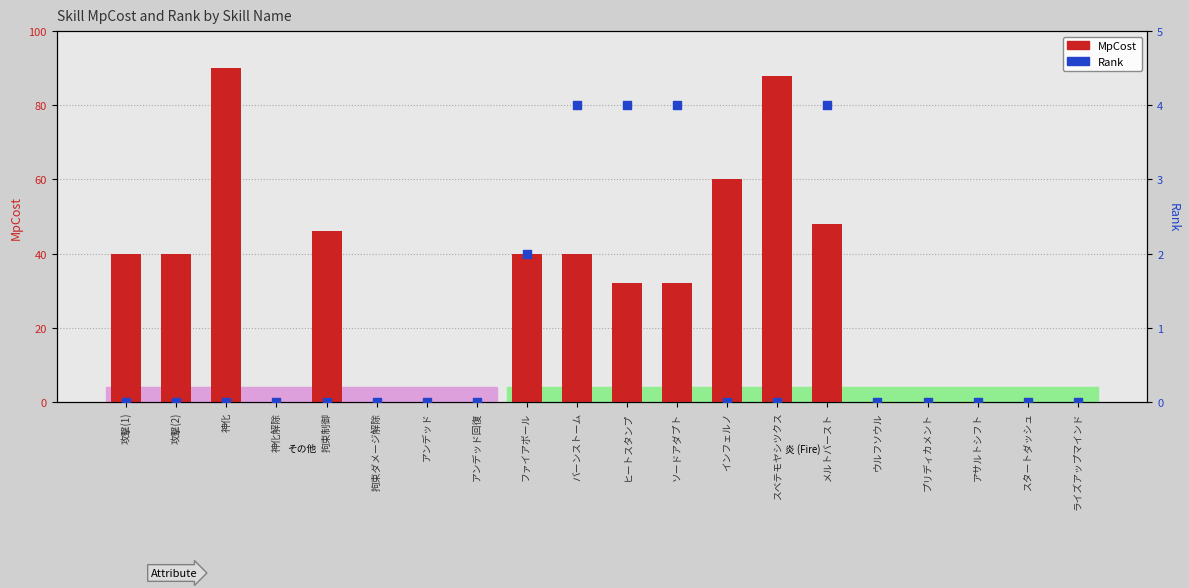

Which series has the largest Y range (max minus min)?

MpCost